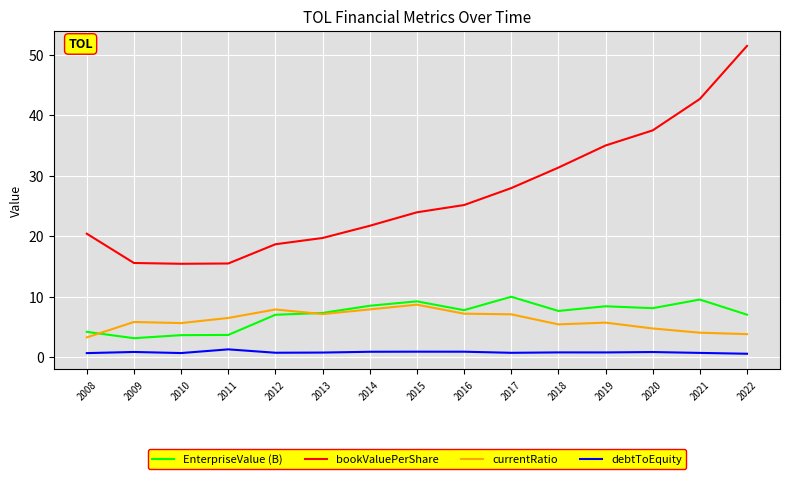

What is the average value of the currentRatio series?

6.0